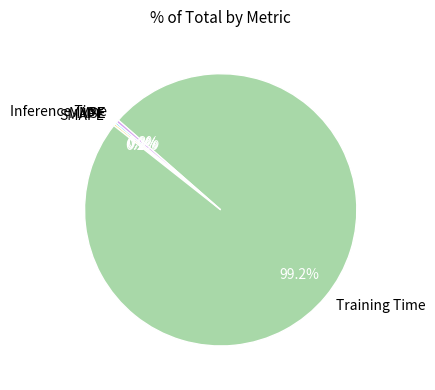

What is the largest slice in the pie chart?

Training Time